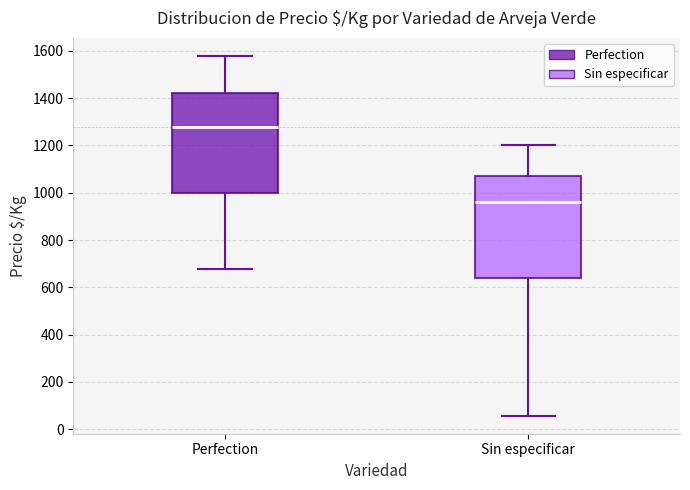

Reading left to right, transcribe this box plot: for each box, give where its median line is, the range the box spans, and where its two whiskers end, as read against the y-axis. The values are not printed on the chart, so give them approximately, as read against the axis.

Perfection: median 1280, box 1000 to 1420, whiskers 680 to 1580
Sin especificar: median 960, box 640 to 1080, whiskers 60 to 1200